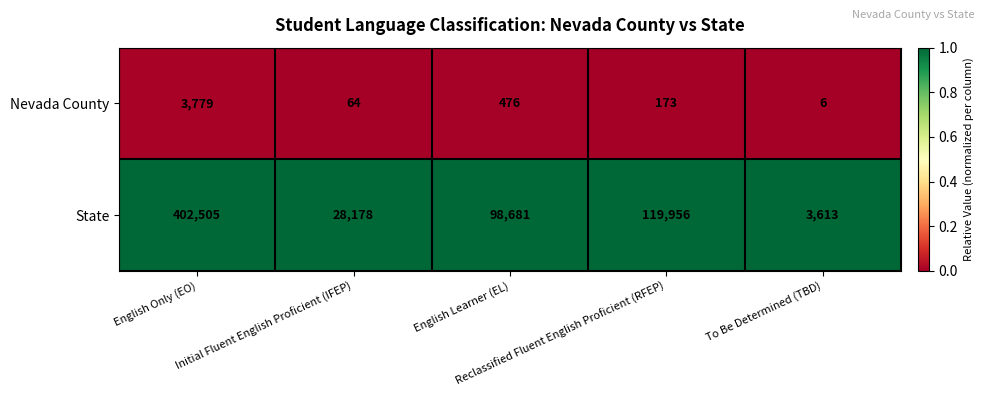

What is the spread (max minus min) of values at Reclassified Fluent English Proficient (RFEP)?

119783